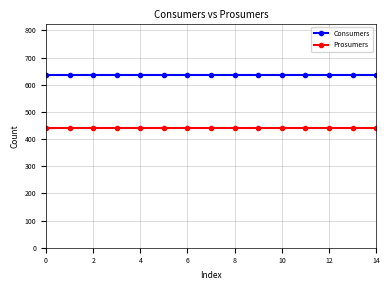

List the series in order of their peak value, highest first.

Consumers, Prosumers